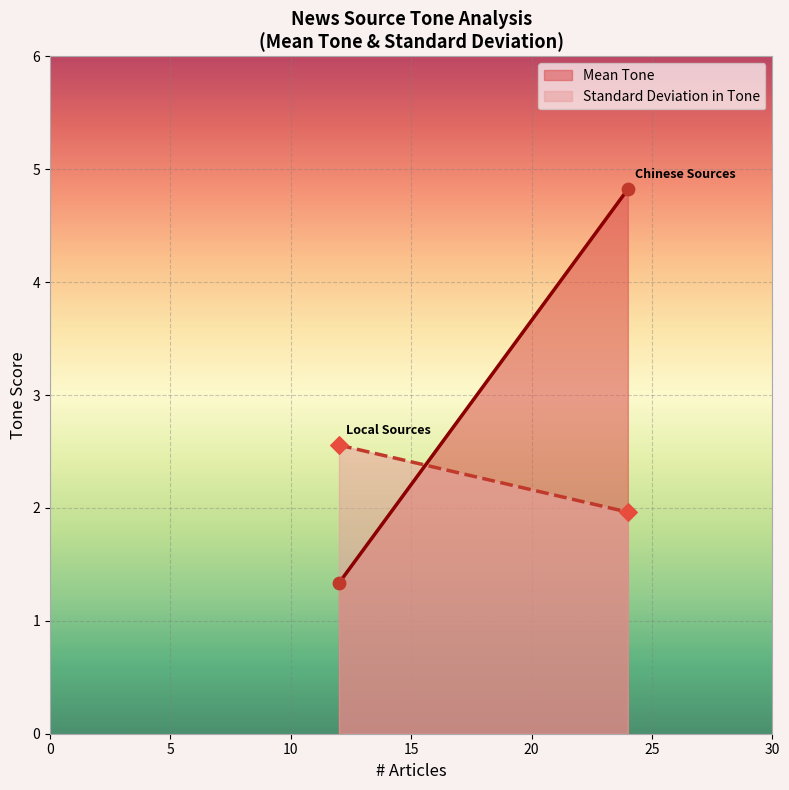

At which category is the sum across all series the highest?

Chinese Sources